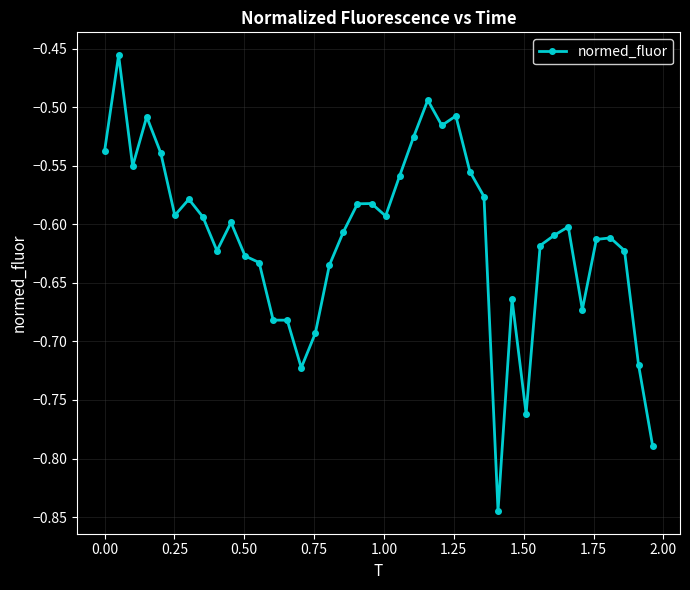

How many lines are shown in the chart?

1